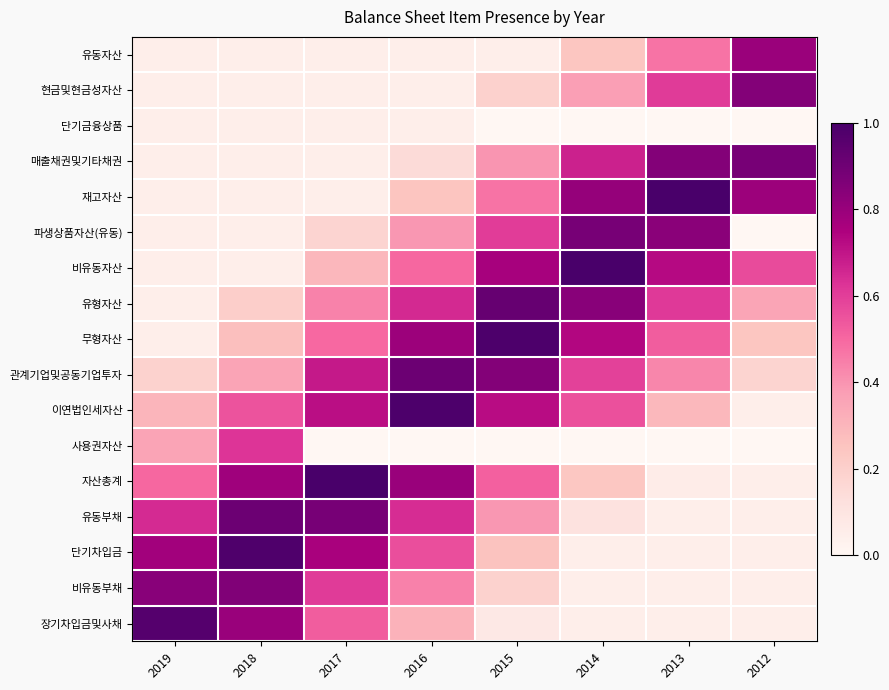

What is the greatest value displayed?

1.0